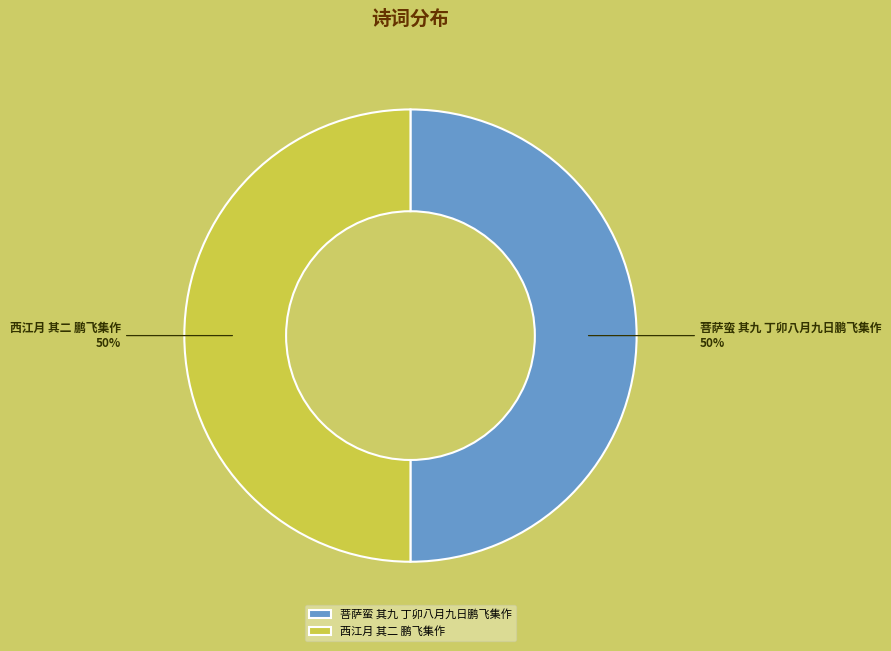

To the nearest percent, what percentage of the pie is 菩萨蛮 其九 丁卯八月九日鹏飞集作?

50%